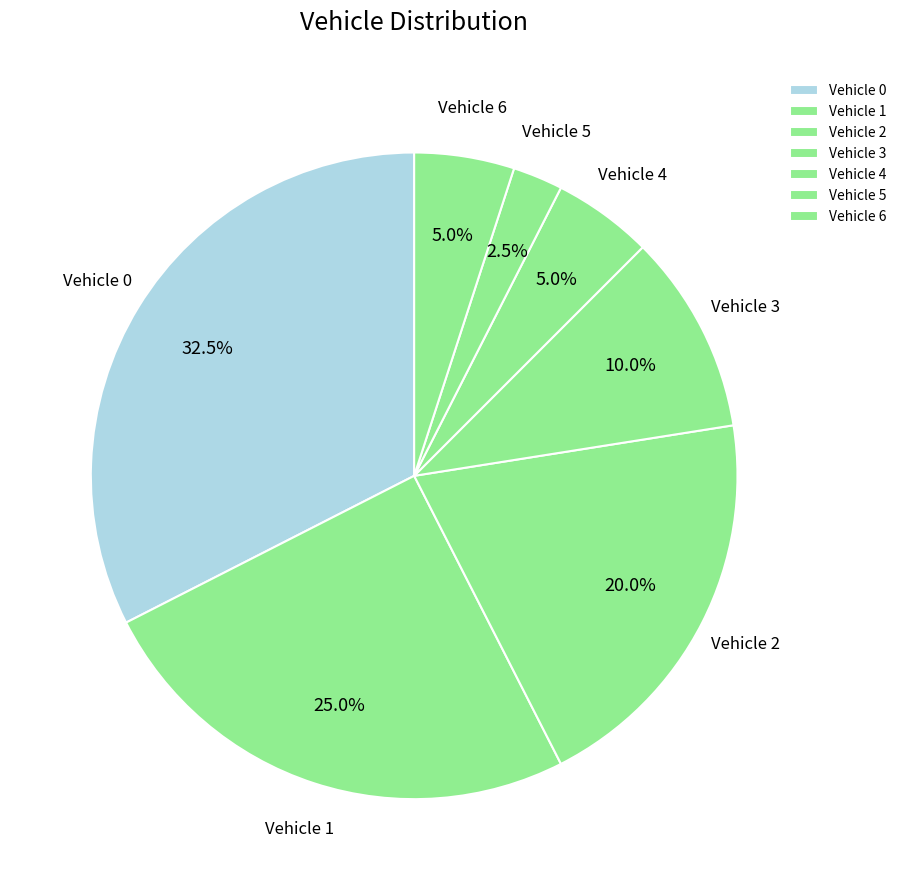

Combined, what portion of the pie is Vehicle 2 and Vehicle 3?

30.0%